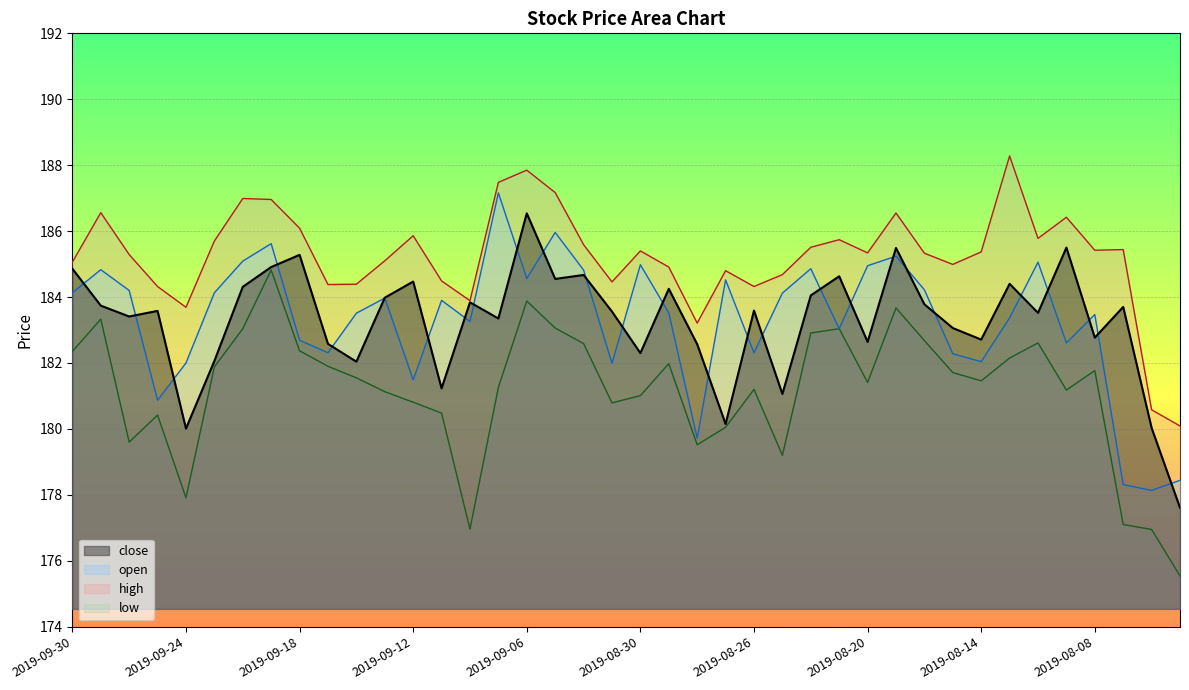

Which series has the widest spread of values?

low